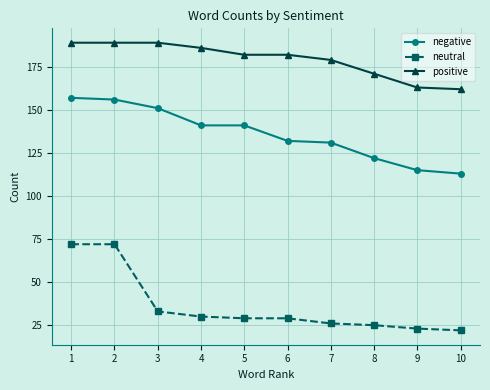

At how many categories does at least one series exceed 49?

10